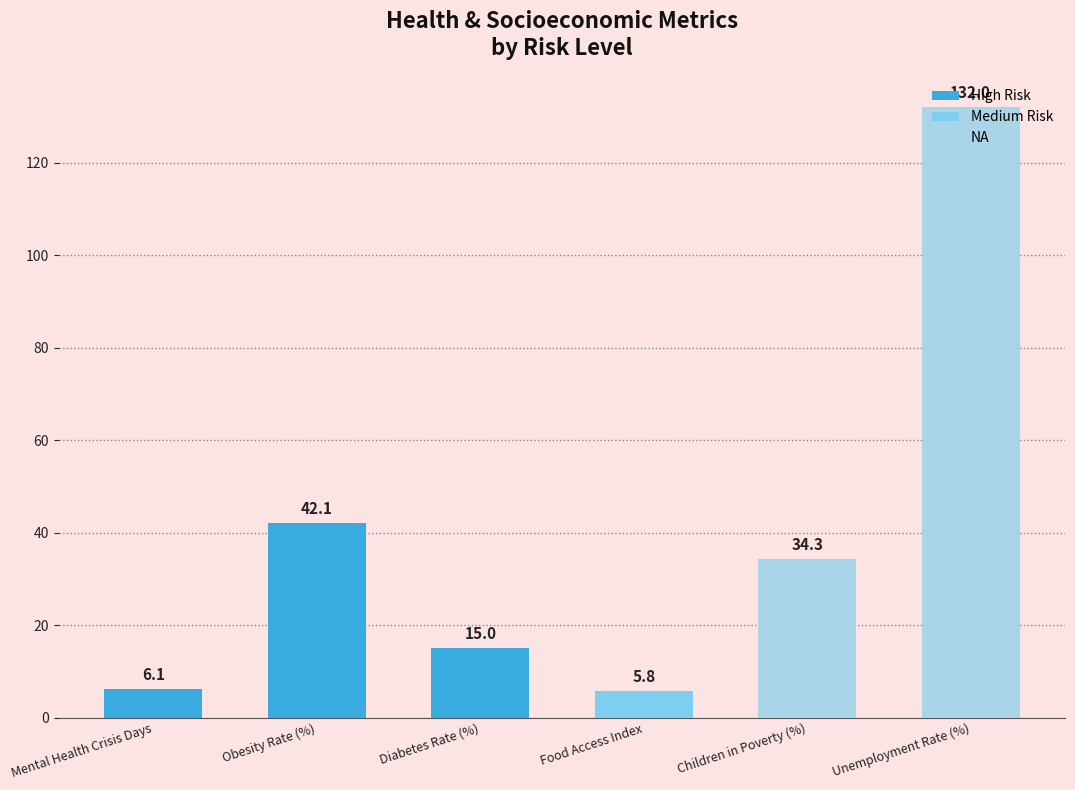

What is the difference between the maximum and minimum values?

126.2